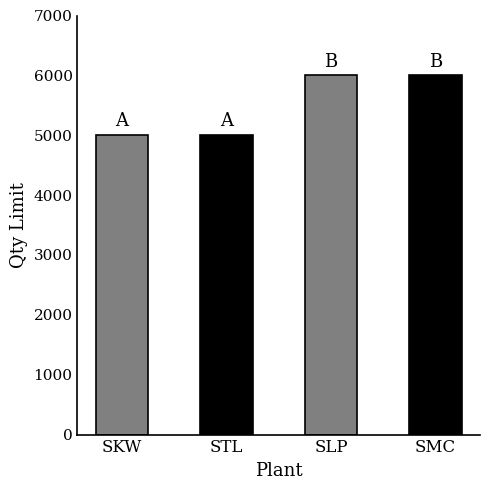

What value does the data have at STL, to the nearest 50?

5000